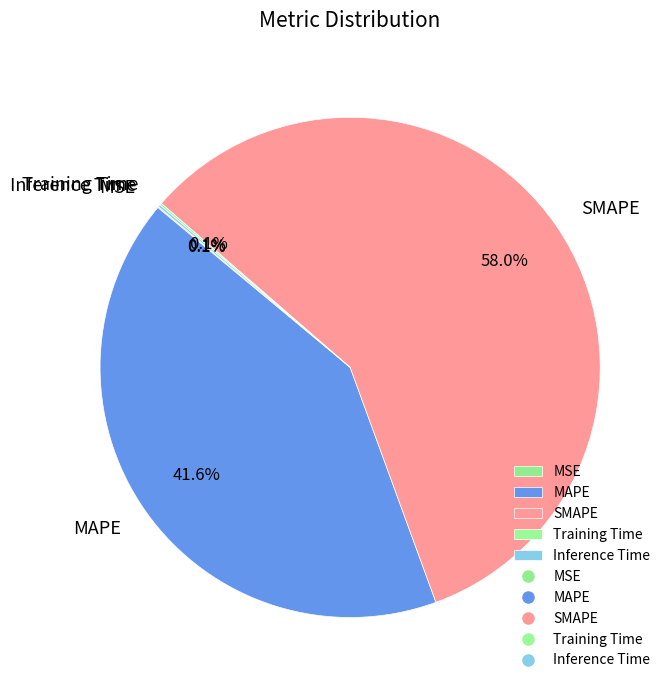

Approximately how many times larger is the value at MAPE compared to SMAPE?

0.7